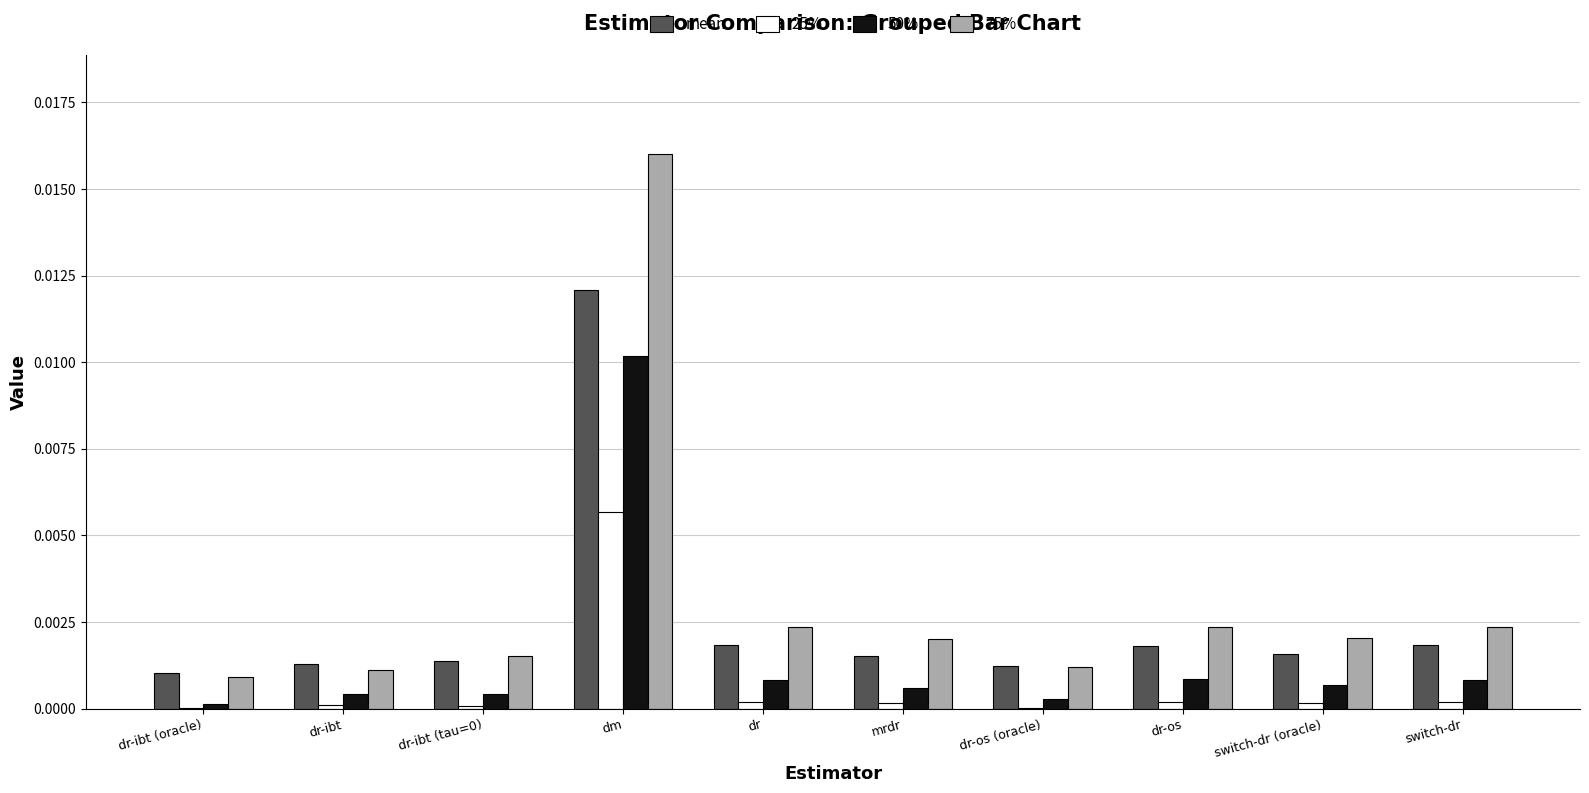

Are the bars horizontal?

No